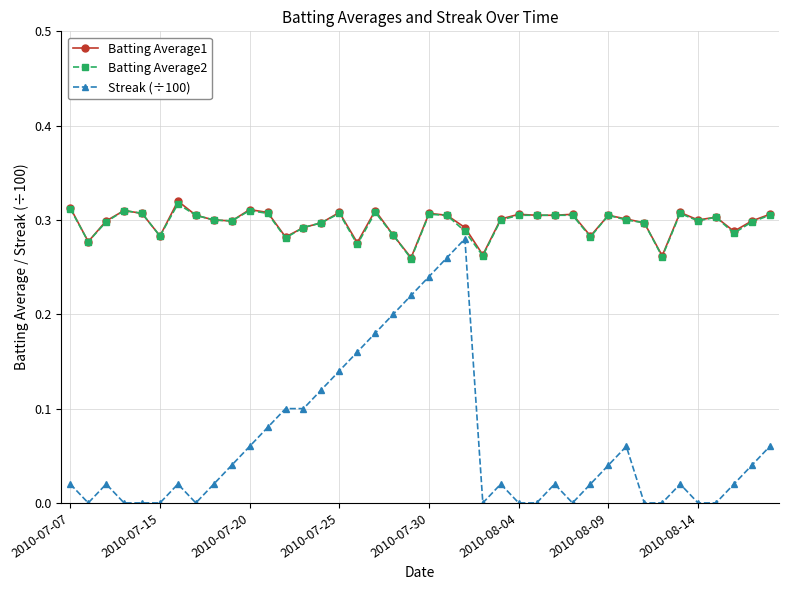

True or false: Batting Average1 and Streak (÷100) cross at least once.

False